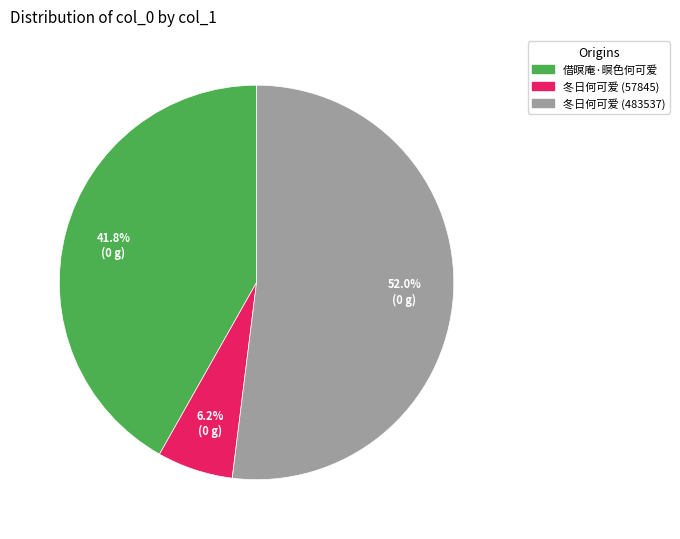

Does 冬日何可爱 (483537) account for over 50% of the chart?

Yes